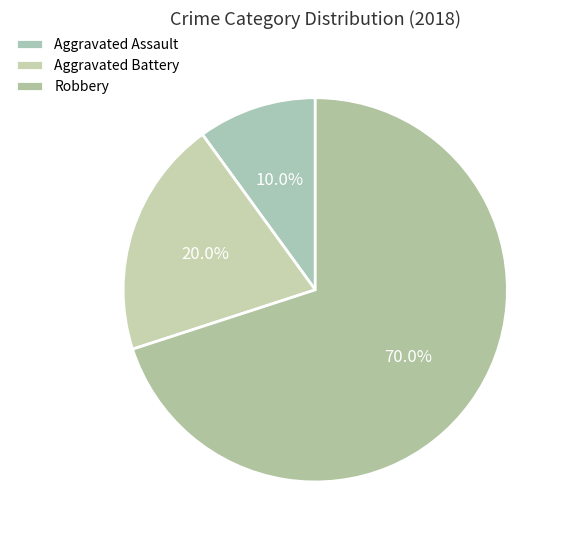

To the nearest percent, what is the combined percentage of Aggravated Assault and Robbery?

80%